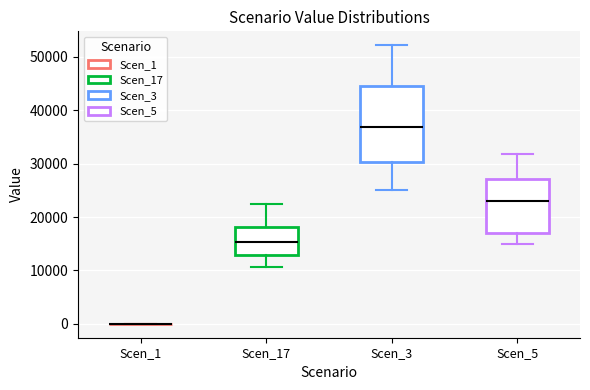

Which box is the tallest, from its lower edge to its upper edge?

Scen_3